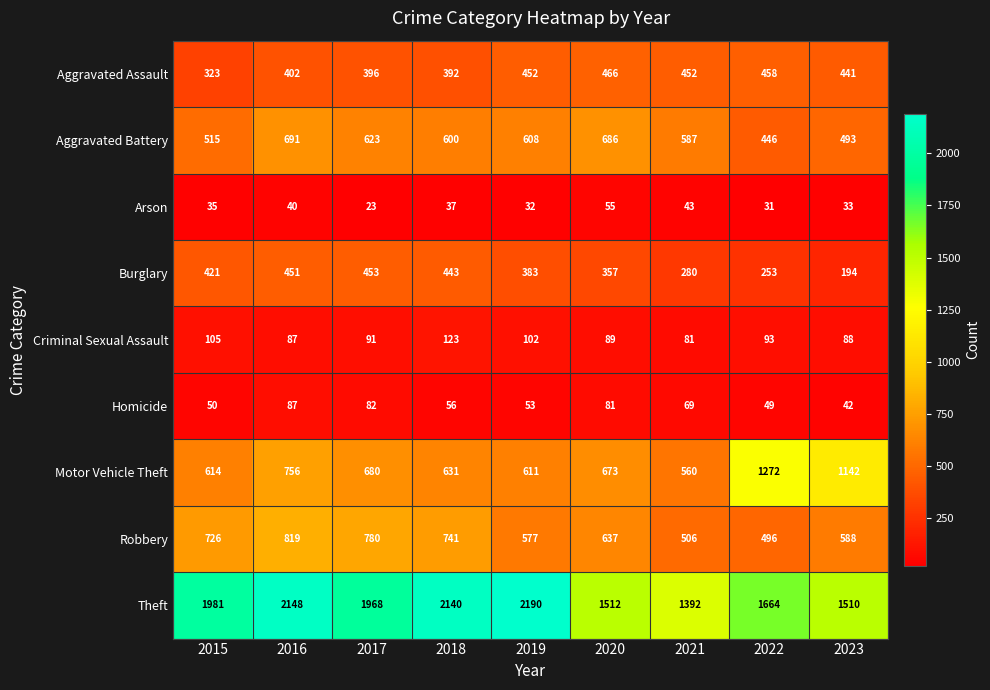

What is the difference between the Motor Vehicle Theft values at 2022 and 2020?

599